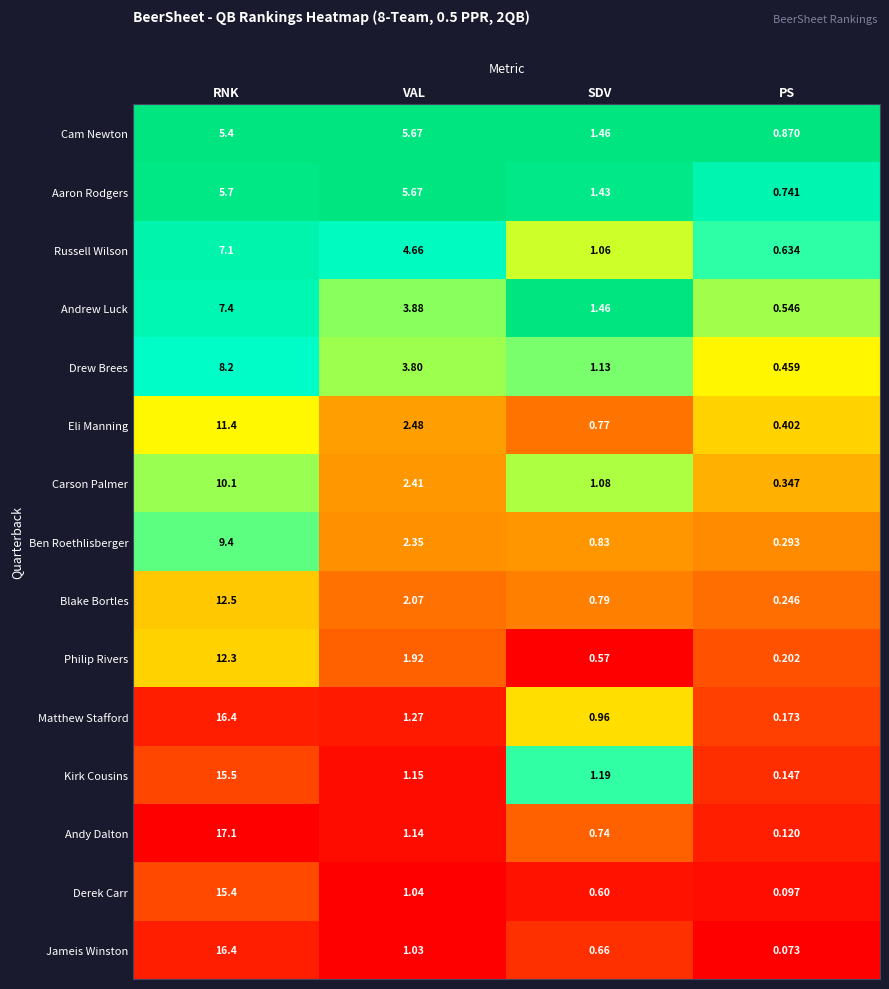

Count the number of categories in the chart.

4